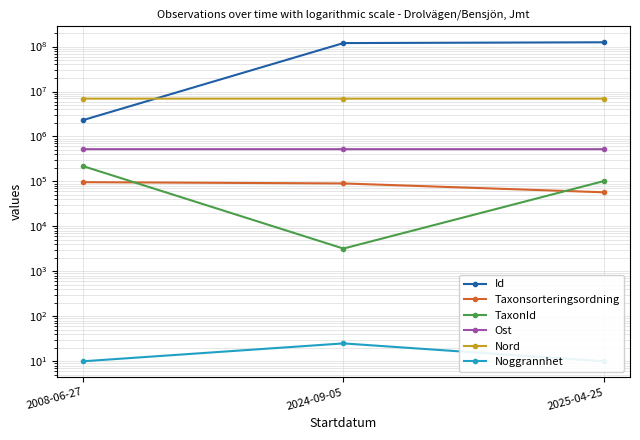

The Taxonsorteringsordning series shows 90334.0 at 2024-09-05. True or false?

True